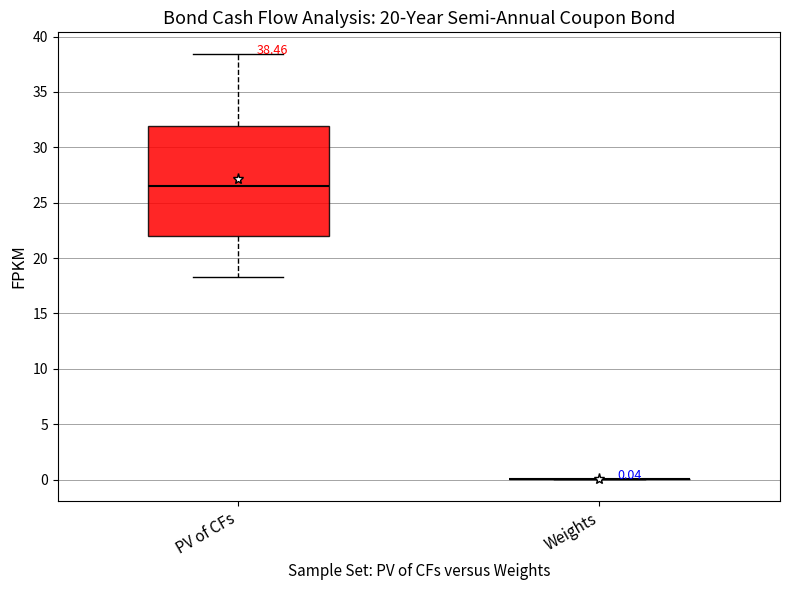

Which box is the tallest, from its lower edge to its upper edge?

PV of CFs